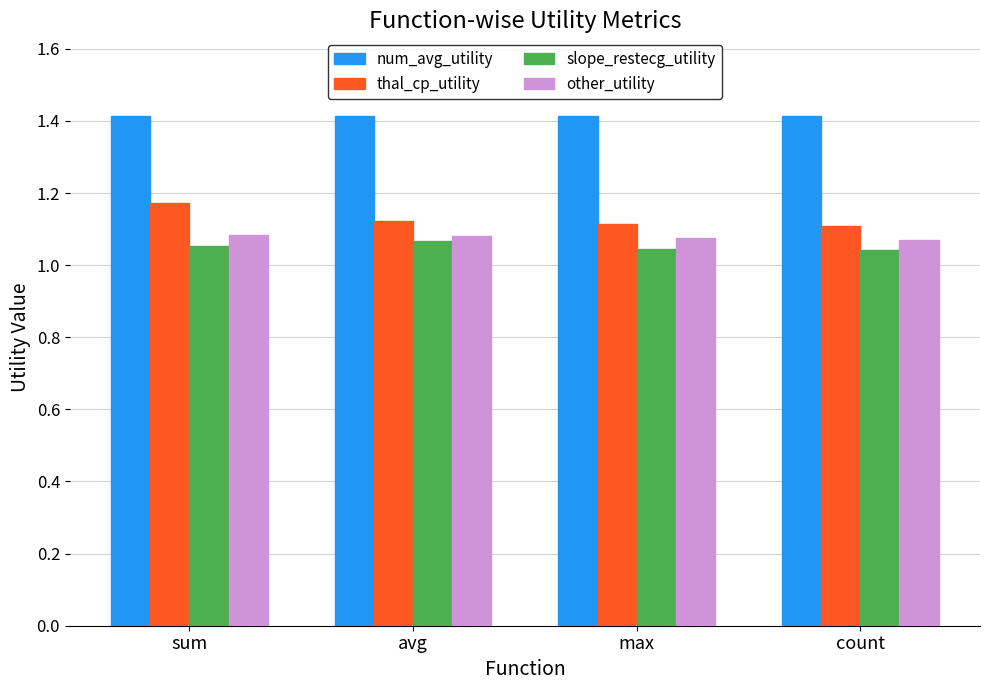

What is the sum of all thal_cp_utility values?

4.5